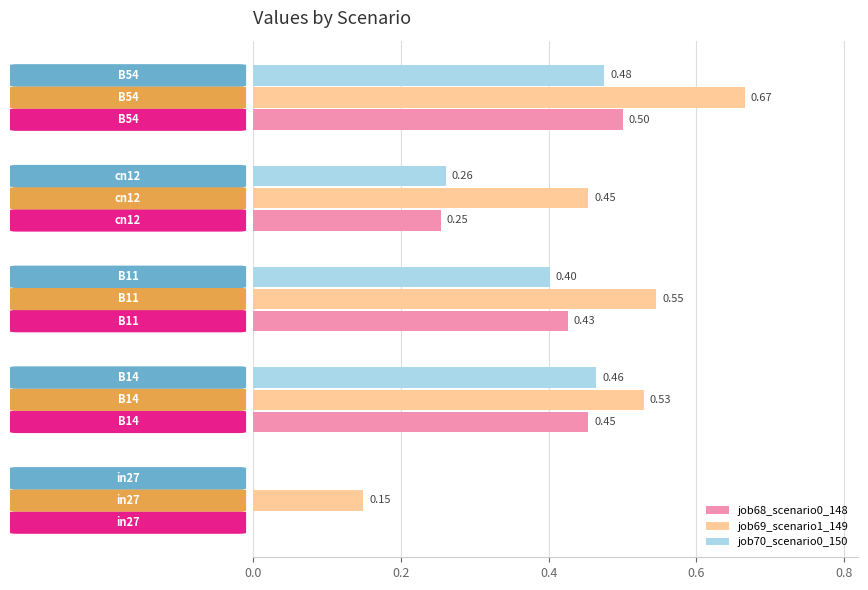

What are all the series names shown in the legend?

job68_scenario0_148, job69_scenario1_149, job70_scenario0_150